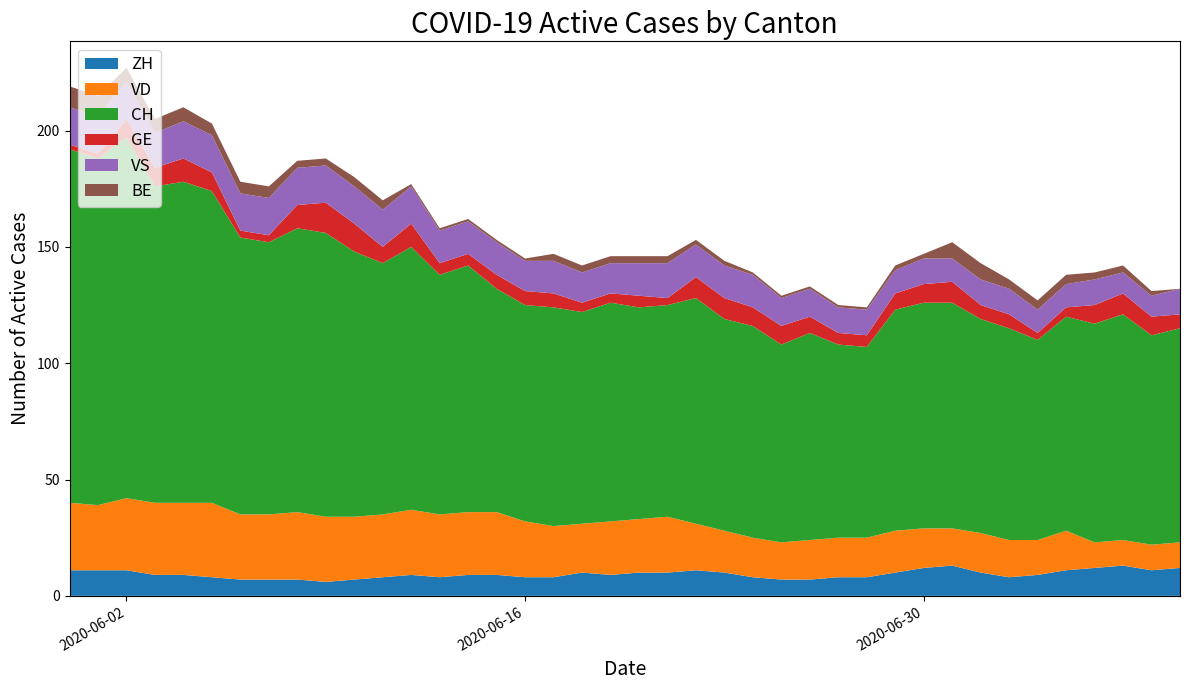

Reading right to left, list all the values displayed in this chart.

ZH: 12	11	13	12	11	9	8	10	13	12	10	8	8	7	7	8	10	11	10	10	9	10	8	8	9	9	8	9	8	7	6	7	7	7	8	9	9	11	11	11
VD: 11	11	11	11	17	15	16	17	16	17	18	17	17	17	16	17	18	20	24	23	23	21	22	24	27	27	27	28	27	27	28	29	28	28	32	31	31	31	28	29
CH: 92	90	97	94	92	86	91	92	97	97	95	82	83	89	85	91	91	97	91	91	94	91	94	93	96	106	103	113	108	114	122	122	117	119	134	138	136	155	149	152
GE: 6	8	9	8	4	3	6	6	9	8	7	5	5	7	8	8	9	9	3	5	4	4	6	6	6	5	5	10	7	12	13	10	3	3	8	10	8	8	2	2
VS: 11	9	9	11	10	10	11	11	10	11	10	11	11	12	12	14	14	14	15	14	13	13	14	13	14	14	14	16	16	16	16	16	16	16	16	16	15	16	16	16
BE: 0	2	3	3	4	4	4	7	7	2	2	1	1	1	1	1	2	2	3	3	3	3	3	1	1	1	1	1	4	4	3	3	5	5	5	6	6	6	9	9